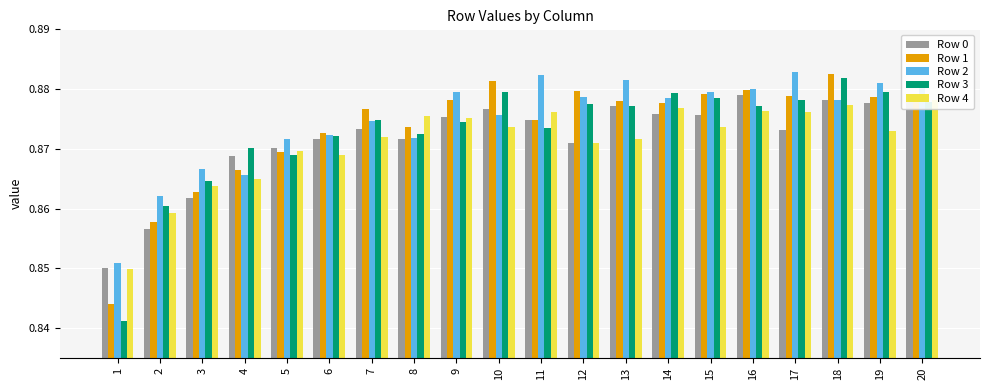

What is the average value of the Row 3 series?

0.9